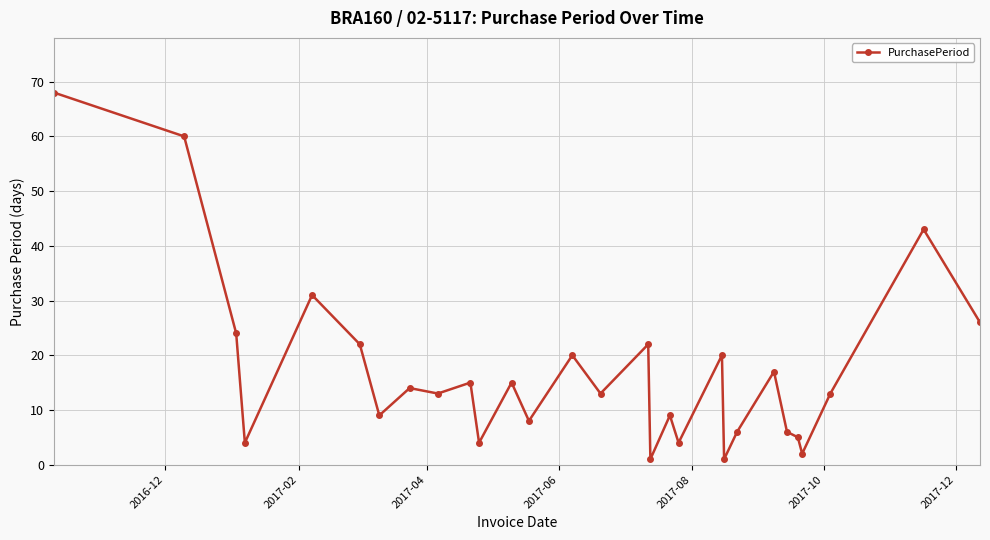

How many points are higher than both their immediate neighbors (excluding endpoints)?

10